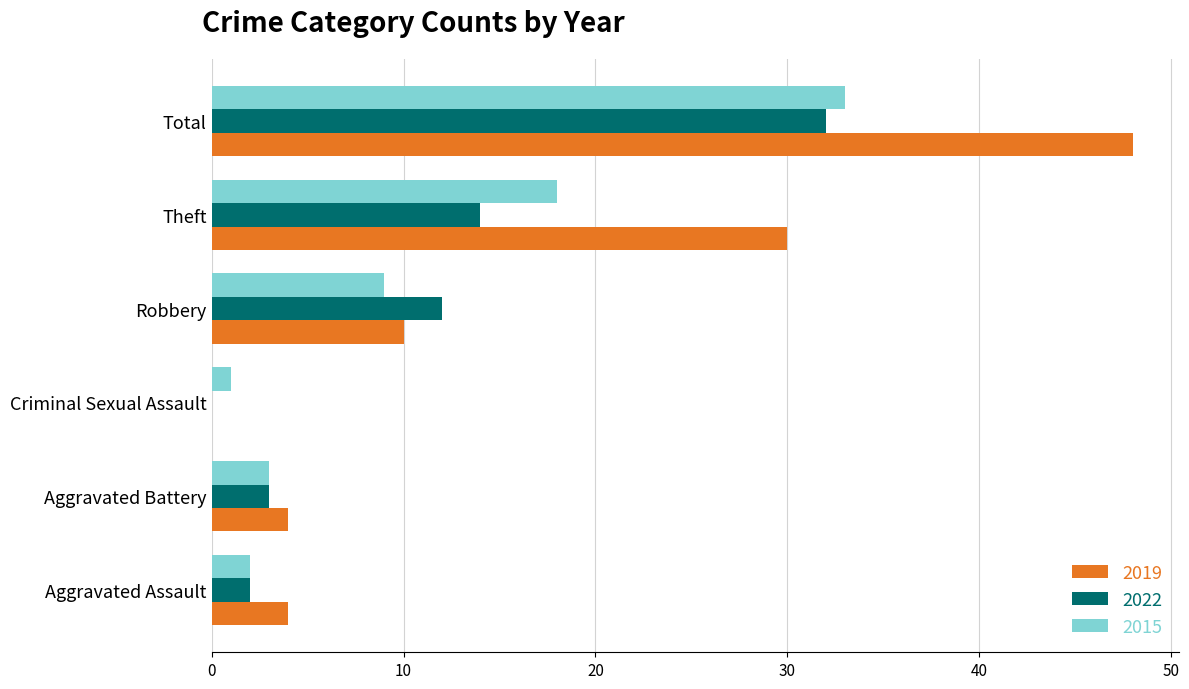

How many distinct data groups are displayed?

3